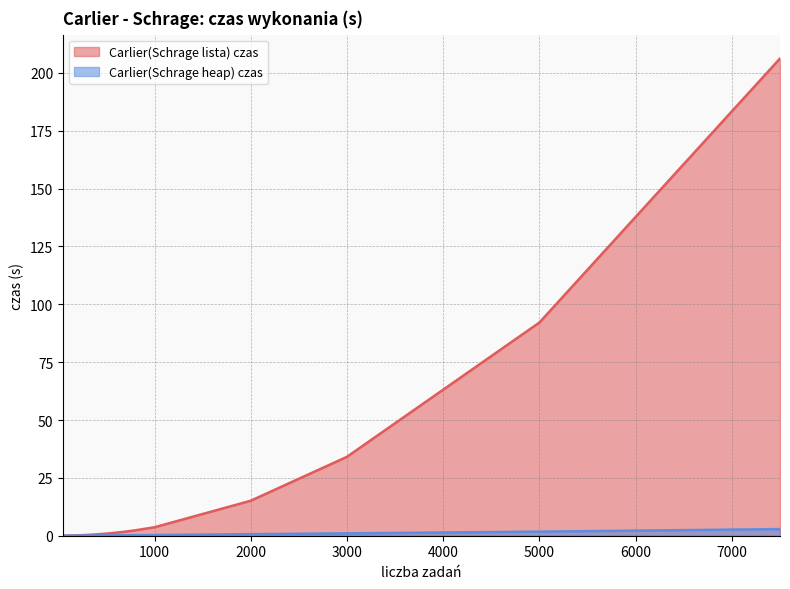

At which label does Carlier(Schrage lista) czas reach its peak?

7500